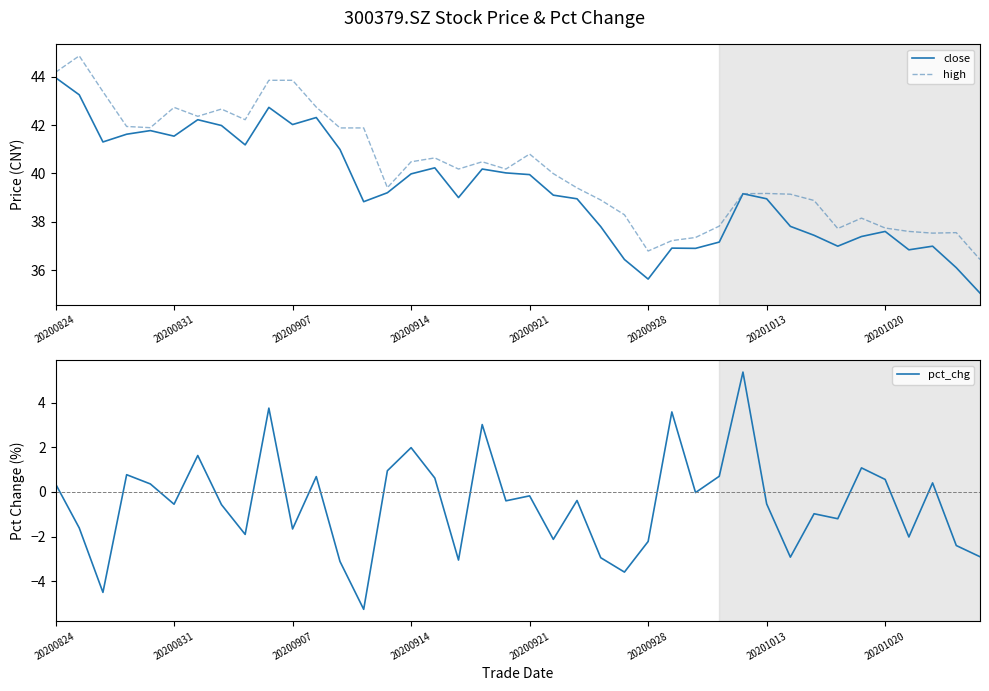

What is the lowest value of the high series?

36.4